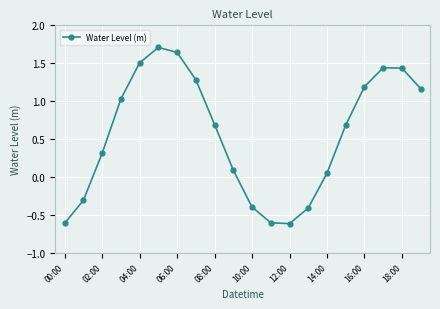

How many points are lower than both their immediate neighbors (excluding endpoints)?

1